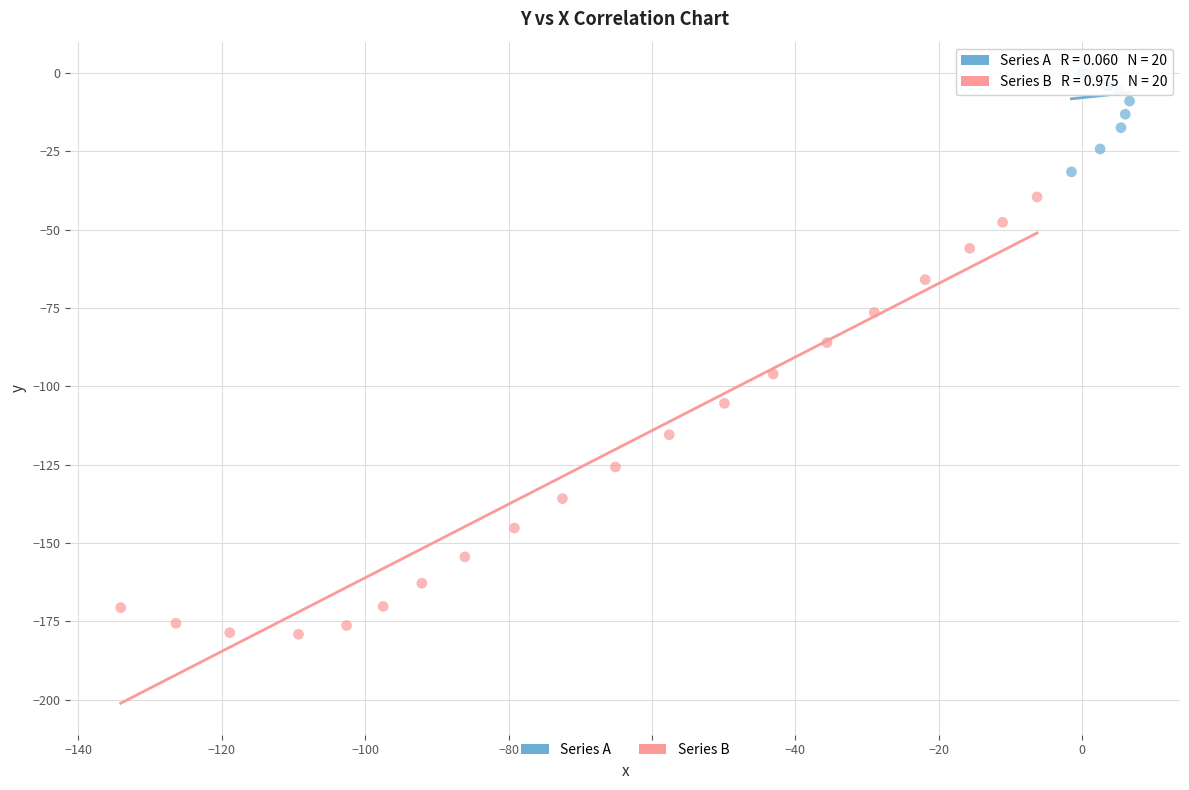

Which series reaches the maximum Y coordinate?

Series A